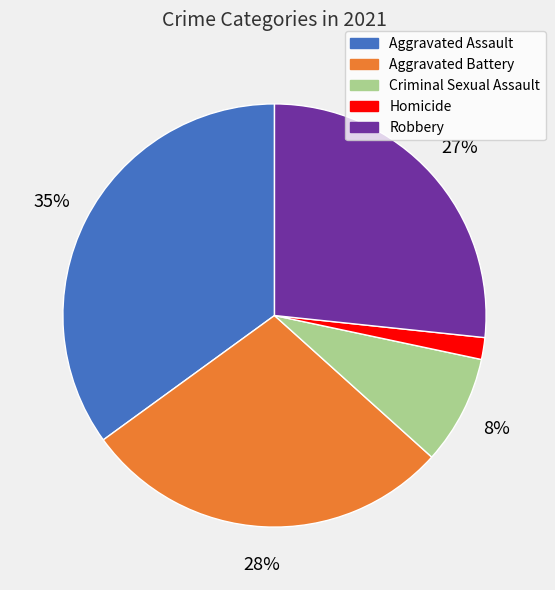

Which category has the biggest portion of the pie?

Aggravated Assault